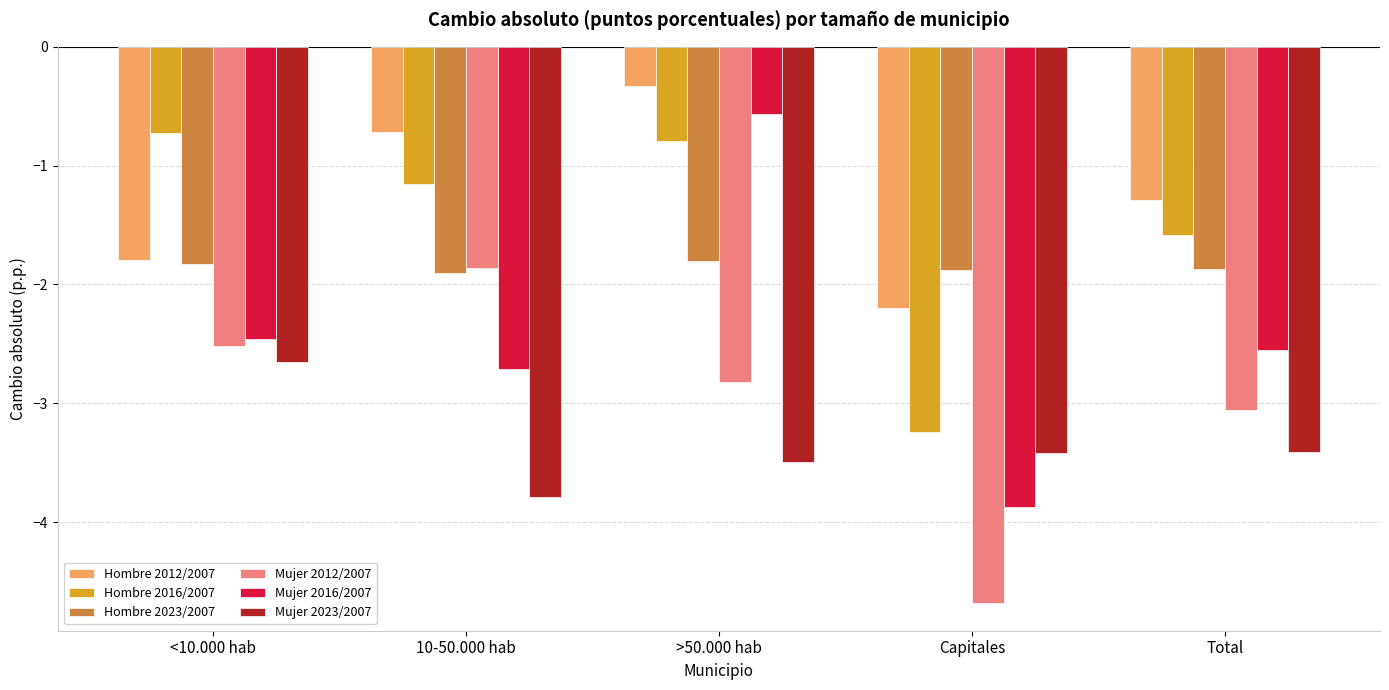

List the labels in order of Mujer 2012/2007 value, largest first.

10-50.000 hab, <10.000 hab, >50.000 hab, Total, Capitales